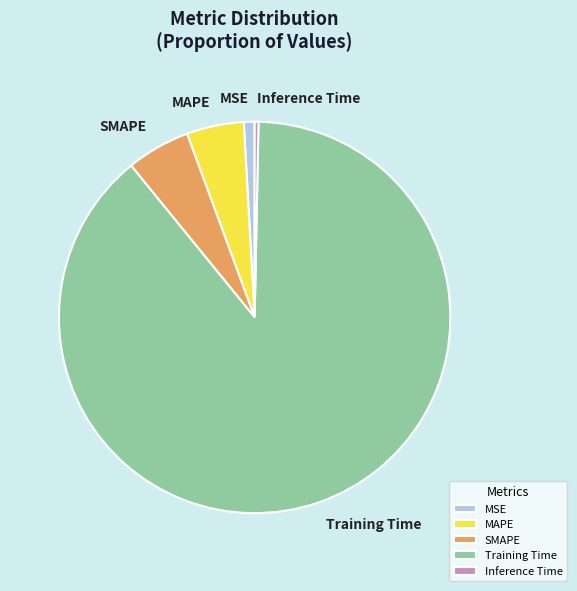

True or false: SMAPE accounts for 5% of the total.

True